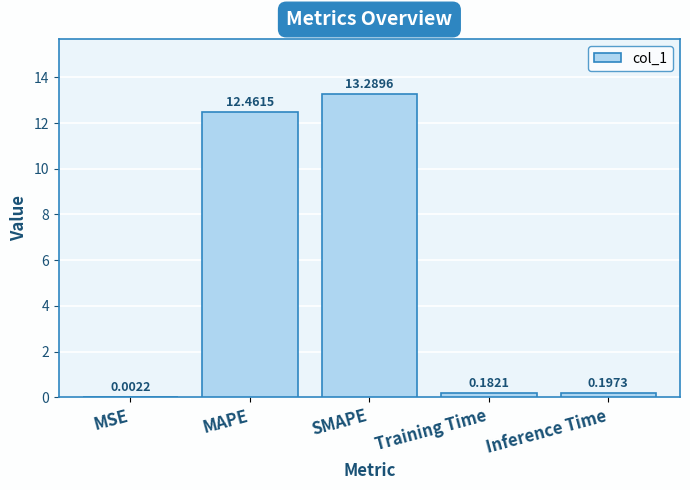

Where is the data nearest to the value 6?

Inference Time